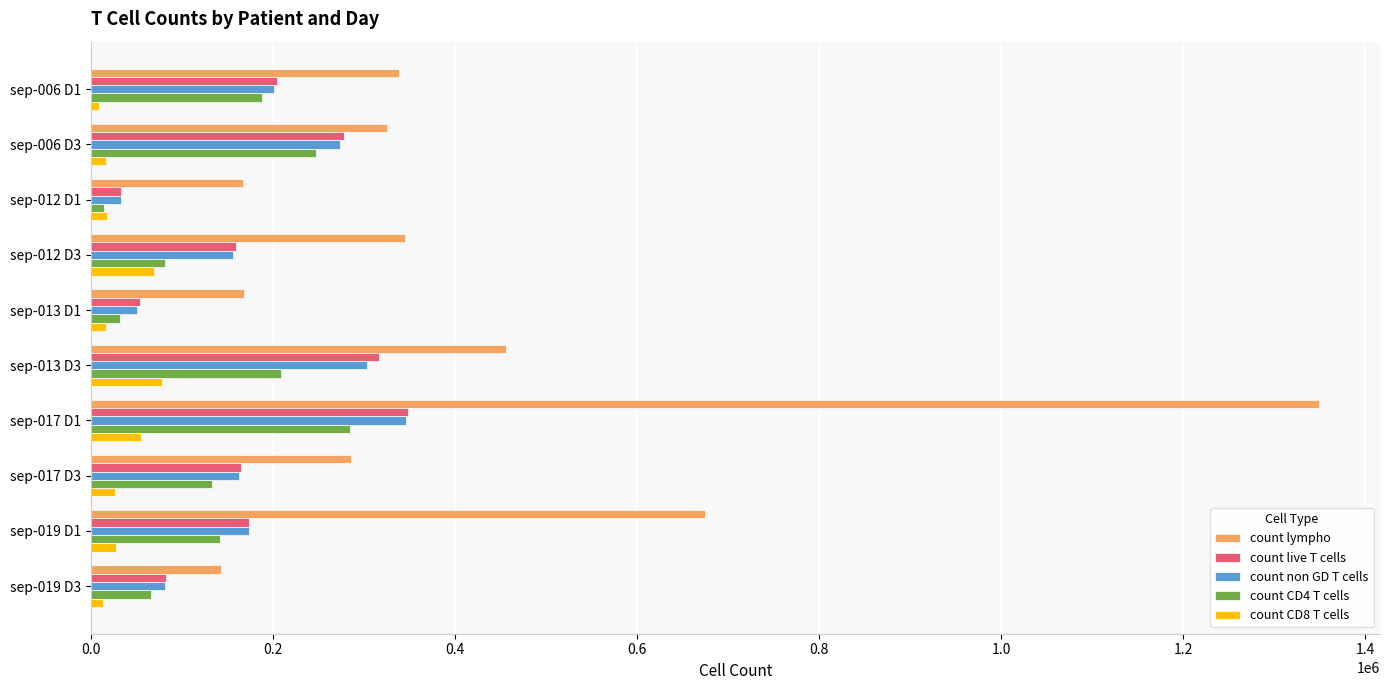

Which category has the highest value across all series?

sep-017 D1